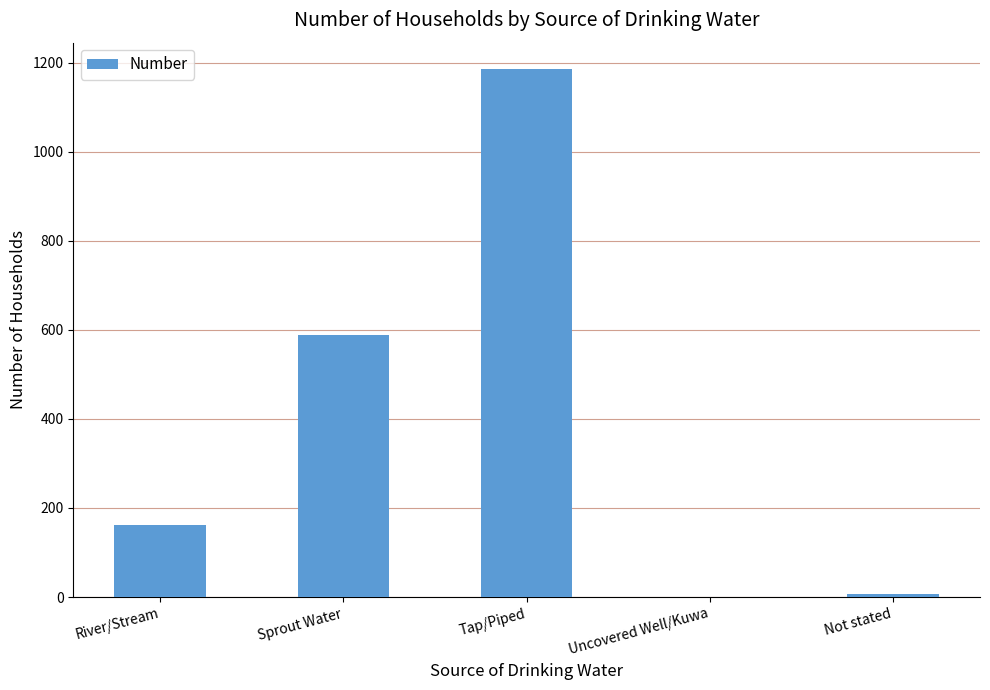

Are the bars grouped side by side (vs. stacked)?

No